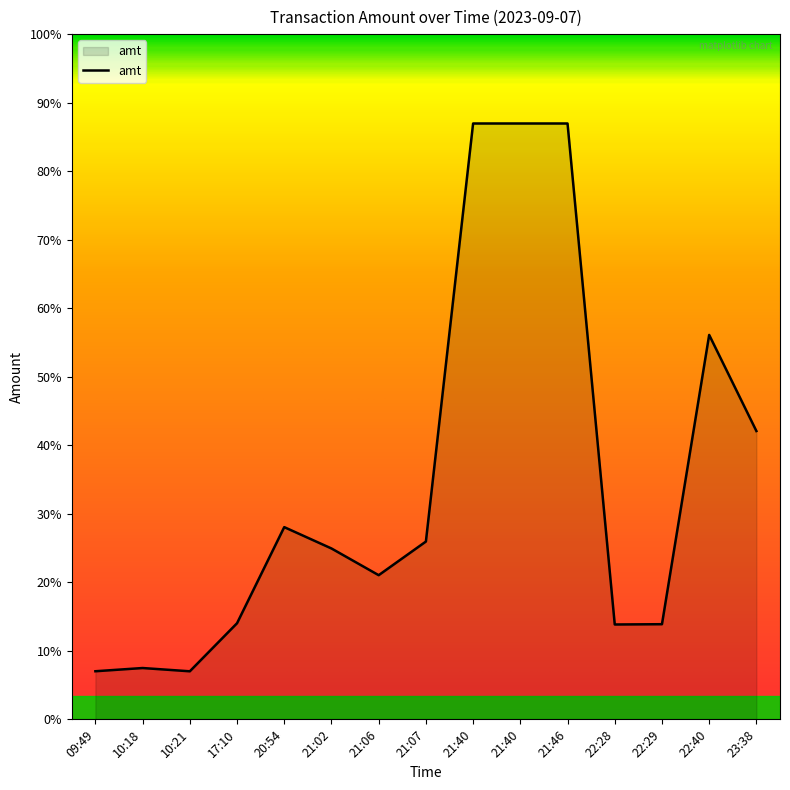

Reading left to right, extract all data points from this chart.

09:49=500.5	10:18=534.0	10:21=500.0	17:10=1000.0	20:54=2000.0	21:02=1778.0	21:06=1500.0	21:07=1850.0	21:40=6200.0	21:40=6200.0	21:46=6200.0	22:28=987.0	22:29=990.0	22:40=4000.0	23:38=3000.0